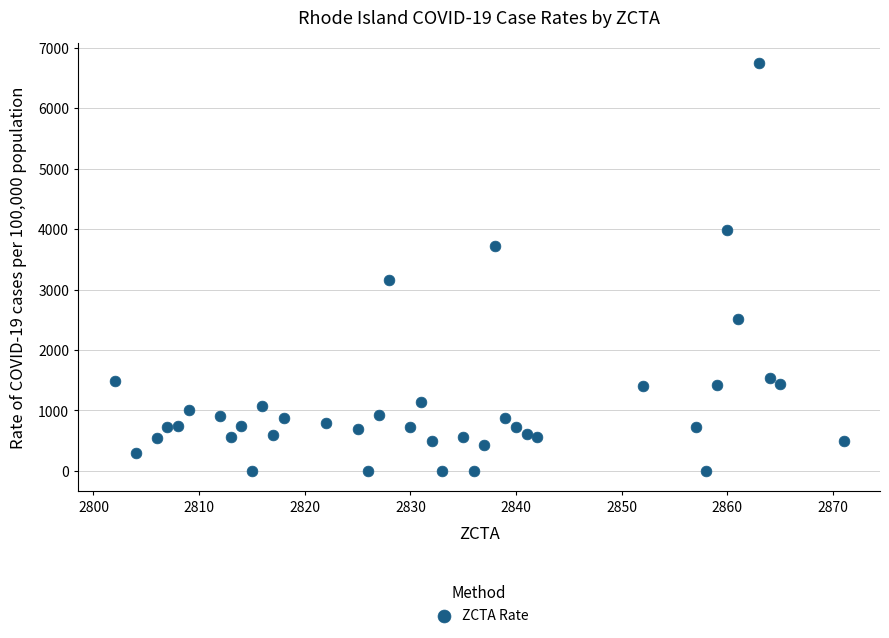

What Y value in the scatter plot is closest to 3373?

3154